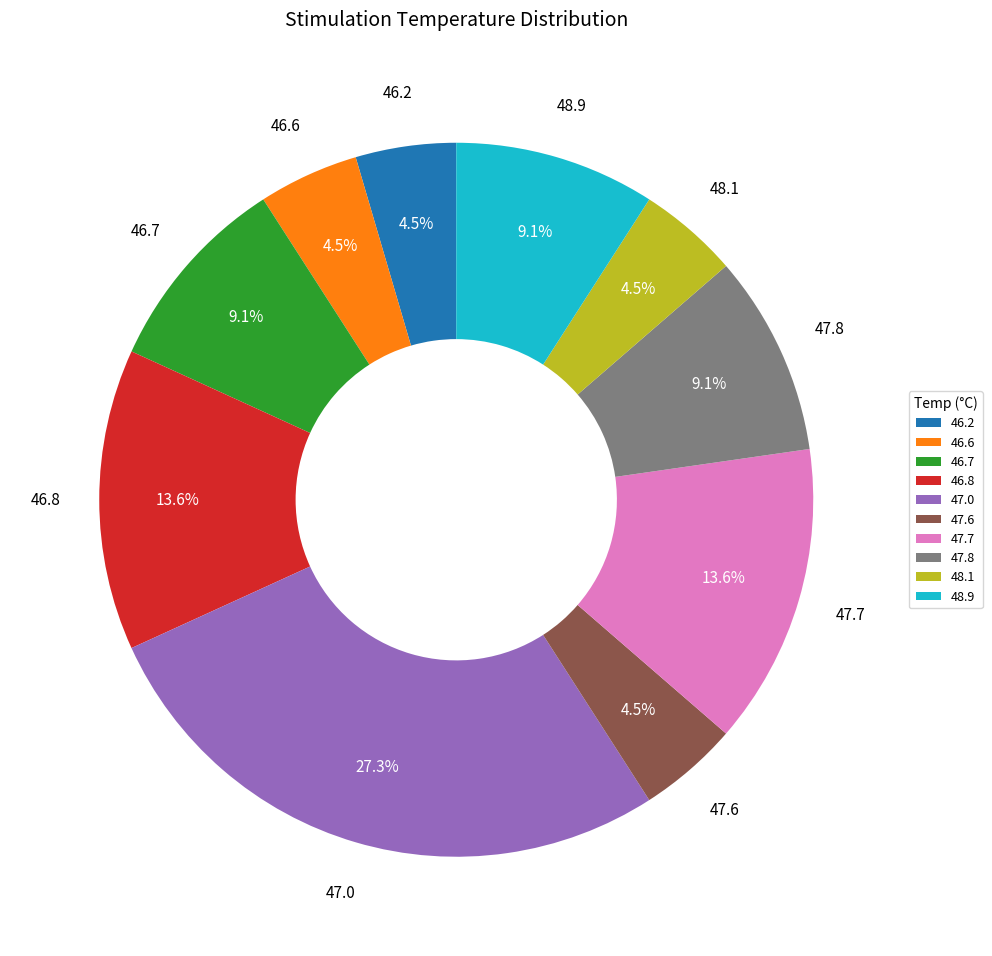

What is the ratio of the value at 46.6 to the value at 47.0?

0.2